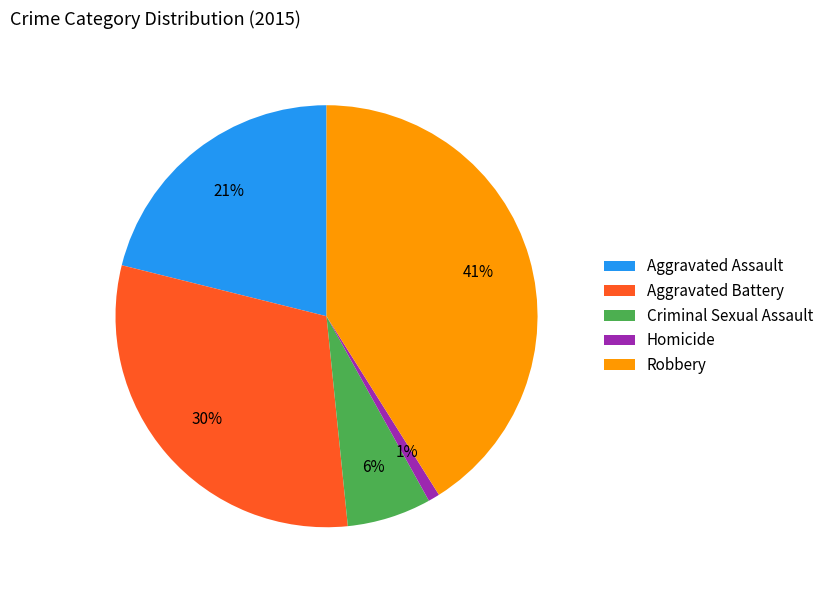

Count the number of slices in the pie.

5